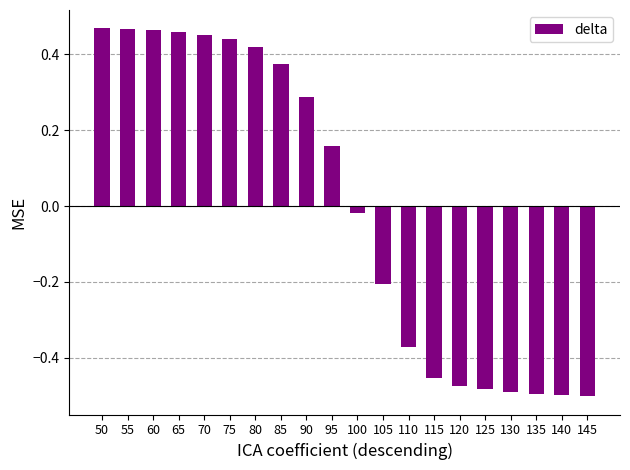

What is the change in value from 90 to 95?

-0.1